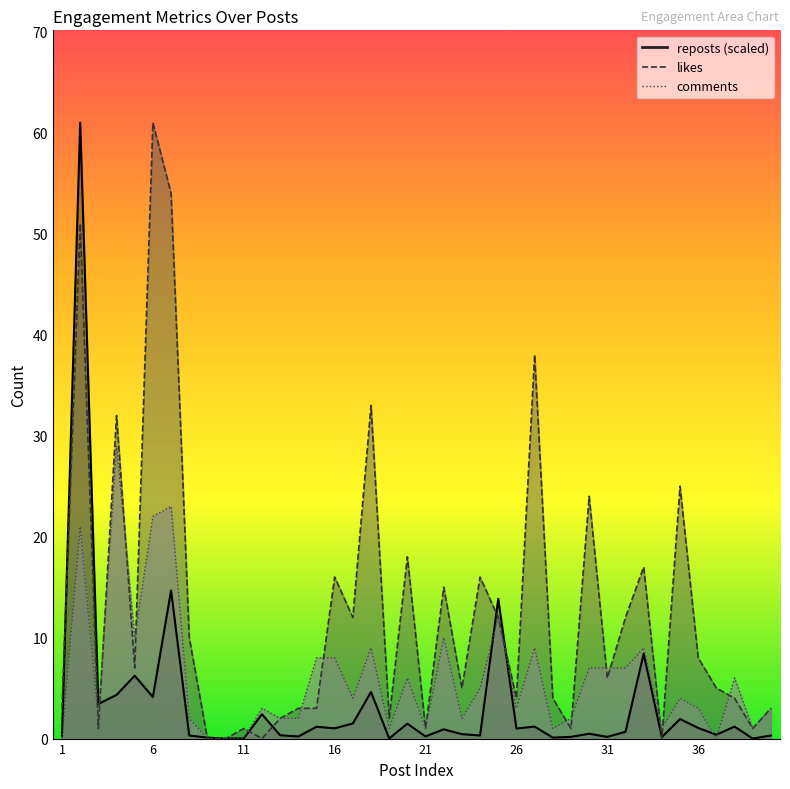

Reading left to right, list all the values displayed in this chart.

likes: 3.0	51.0	1.0	32.0	7.0	61.0	54.0	10.0	0.0	0.0	1.0	0.0	2.0	3.0	3.0	16.0	12.0	33.0	2.0	18.0	1.0	15.0	5.0	16.0	12.0	4.0	38.0	4.0	1.0	24.0	6.0	12.0	17.0	0.0	25.0	8.0	5.0	4.0	1.0	3.0
reposts: 0.3	61.0	3.4	4.3	6.2	4.1	14.7	0.3	0.1	0.0	0.0	2.4	0.3	0.2	1.2	1.0	1.5	4.6	0.0	1.5	0.2	0.9	0.4	0.3	13.8	1.0	1.2	0.1	0.2	0.5	0.2	0.7	8.4	0.2	1.9	1.1	0.4	1.2	0.0	0.3
comments: 0.0	21.0	2.0	29.0	10.0	22.0	23.0	2.0	0.0	0.0	0.0	3.0	2.0	2.0	8.0	8.0	4.0	9.0	1.0	6.0	1.0	10.0	2.0	5.0	12.0	3.0	9.0	1.0	2.0	7.0	7.0	7.0	9.0	1.0	4.0	3.0	0.0	6.0	1.0	3.0